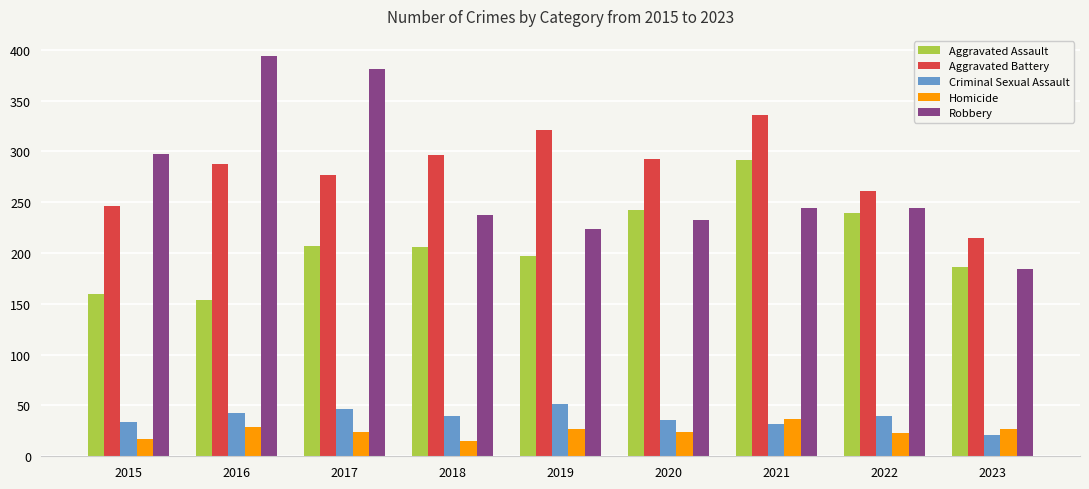

Which category has the highest value across all series?

2016